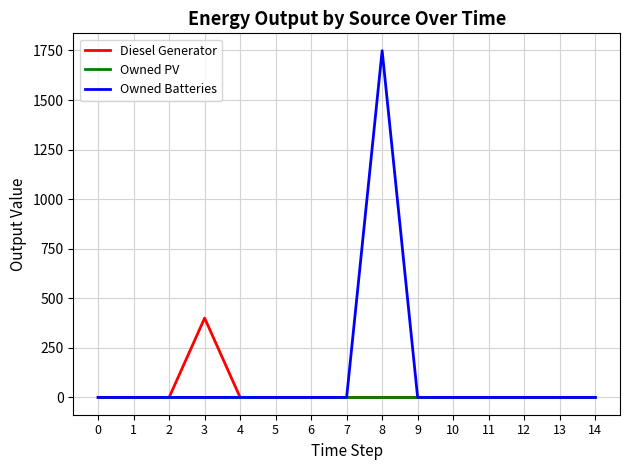

Rank the series by their average value, from lowest to highest.

Owned PV, Diesel Generator, Owned Batteries